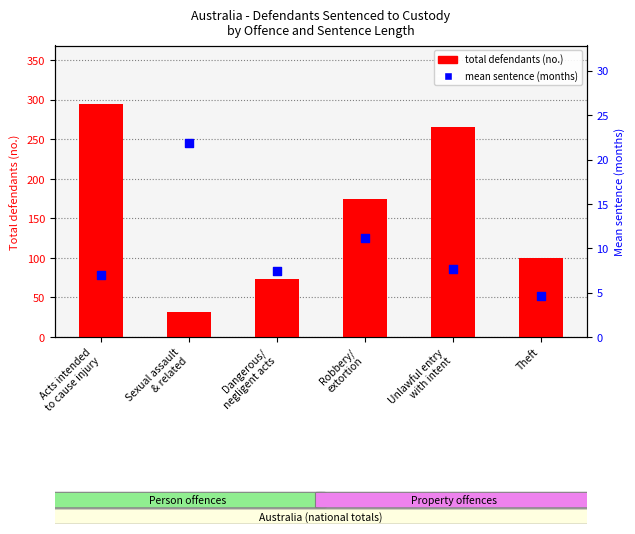

At how many categories does at least one series exceed 93?

4